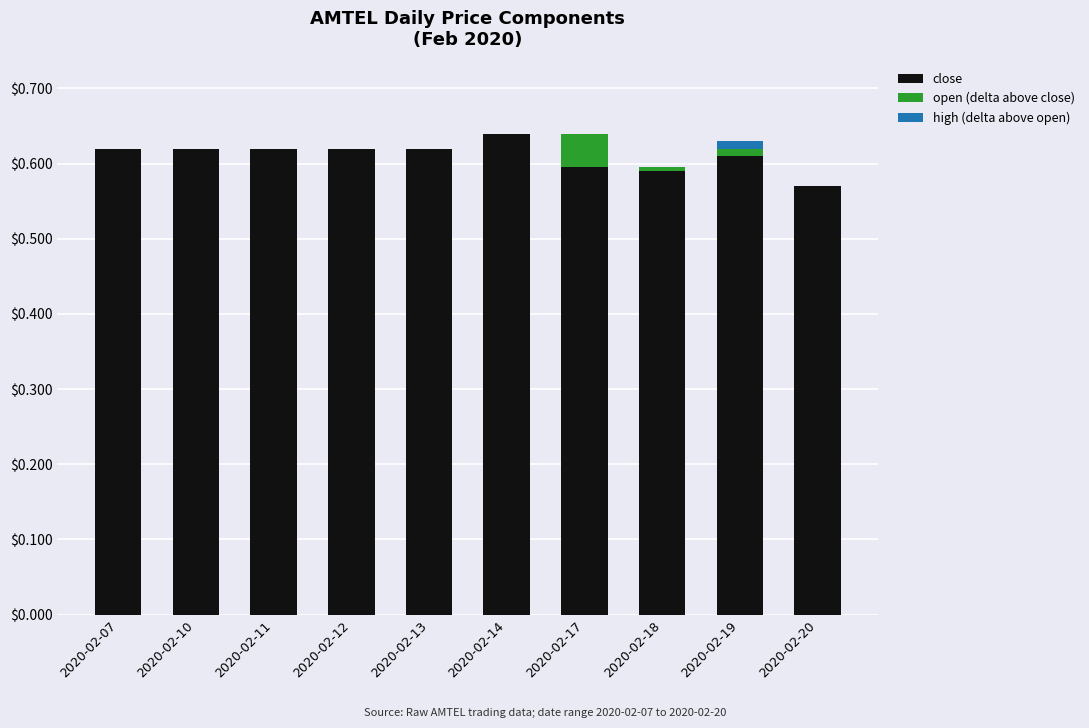

True or false: close has a value of 0.6 at 2020-02-14.

True